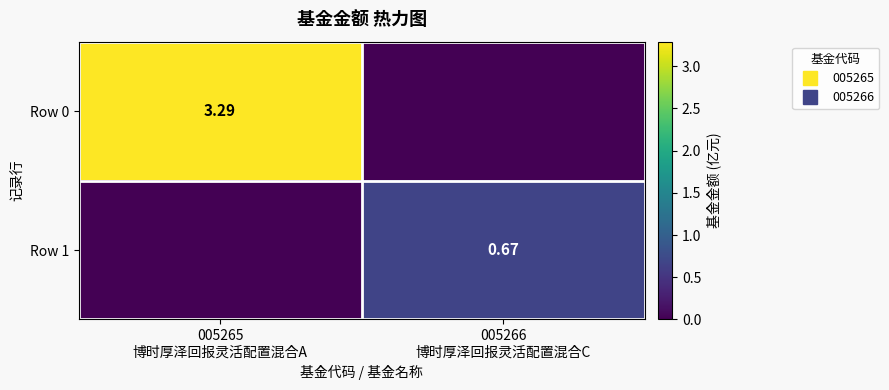

The value of Row 1 at 005266 博时厚泽回报灵活配置混合C is 0.4. True or false?

False